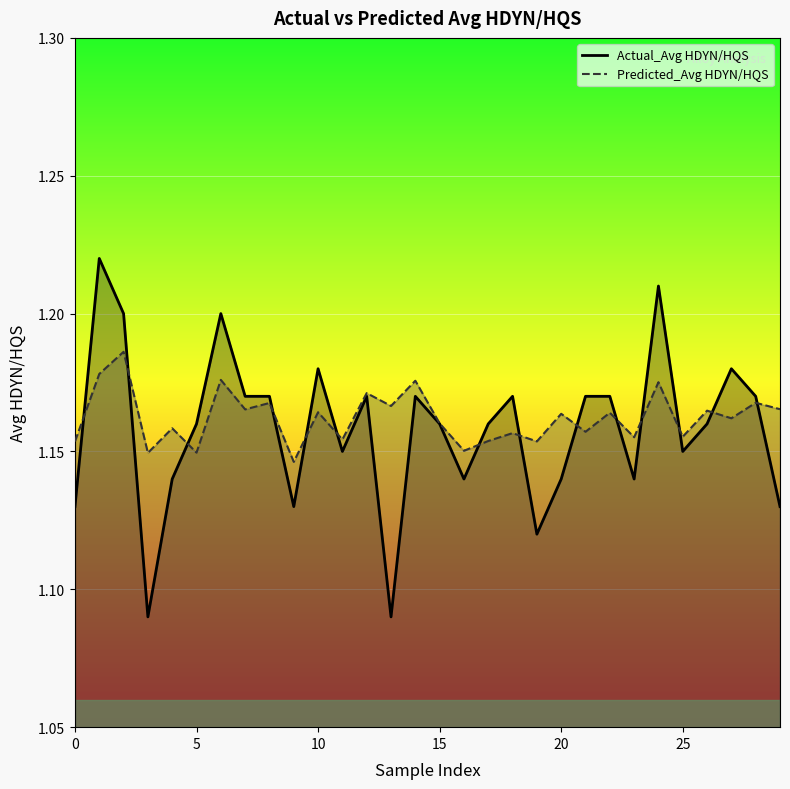

Does the chart display data point markers on the line(s)?

No